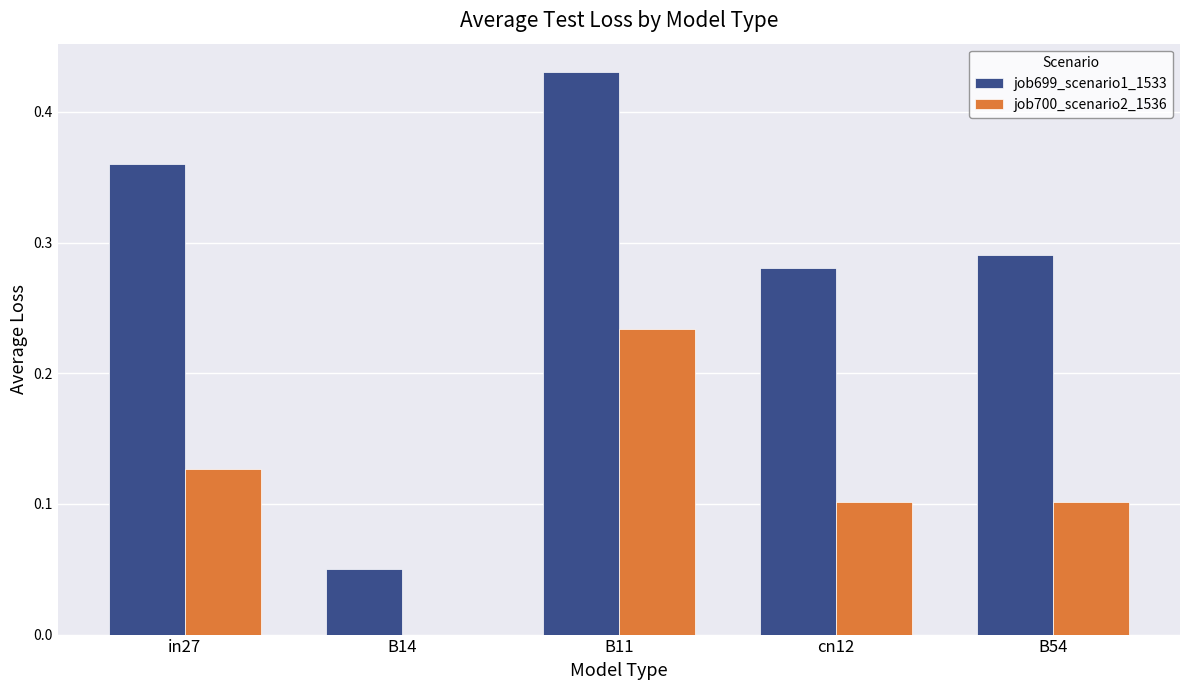

True or false: job699_scenario1_1533 has a value of 0.5 at cn12.

False